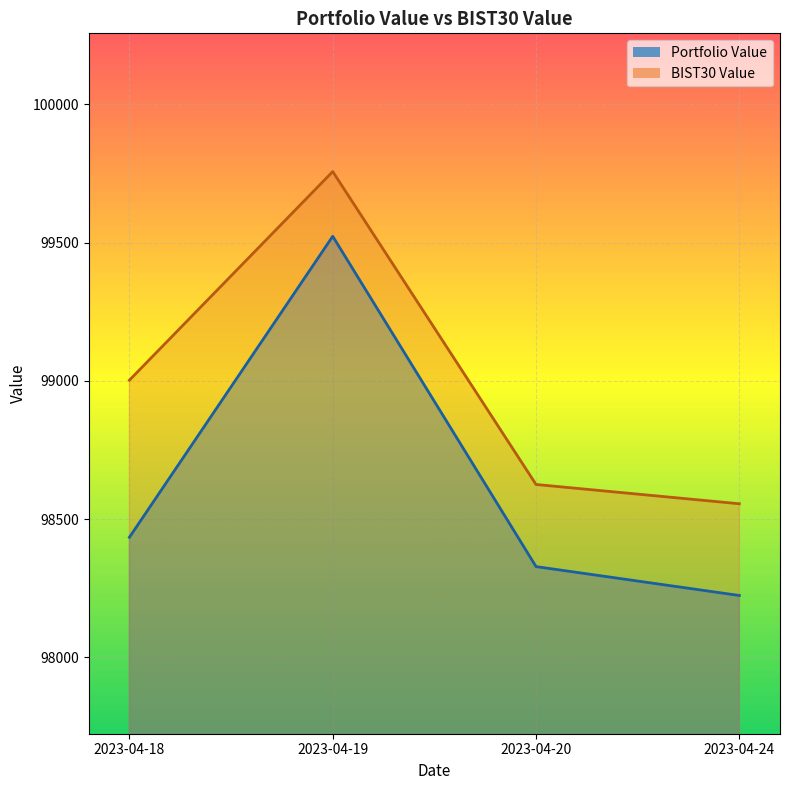

Which series has the largest range (max minus min)?

Portfolio Value